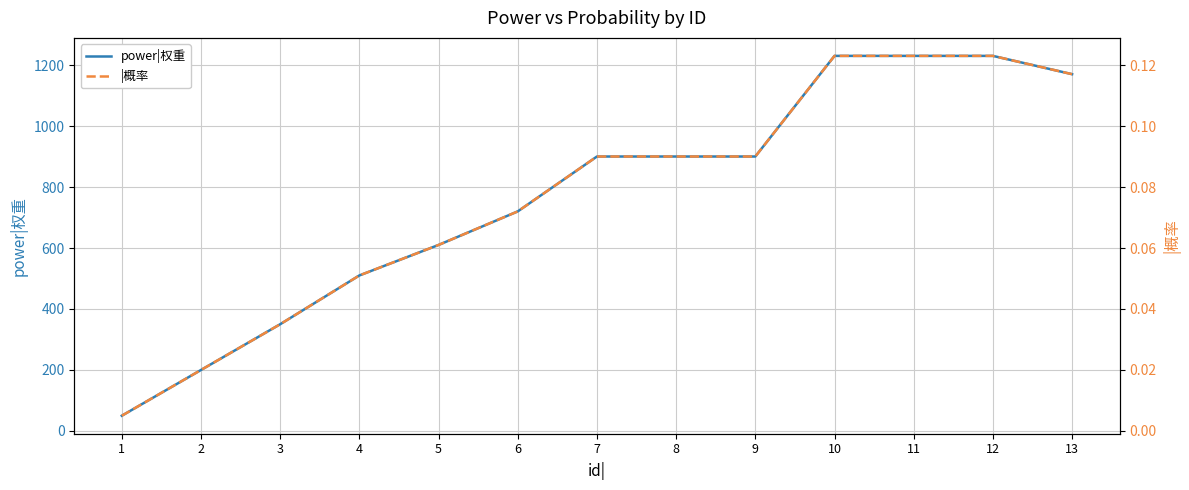

How many data points in power|权重 are above 900?

4